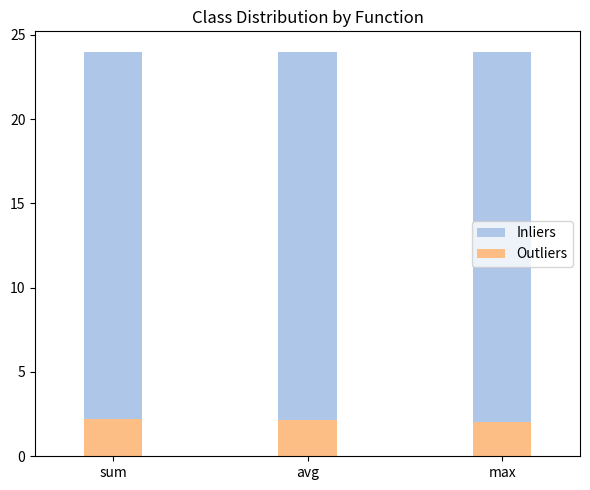

Is the value of Inliers at max greater than the value of Outliers at sum?

Yes